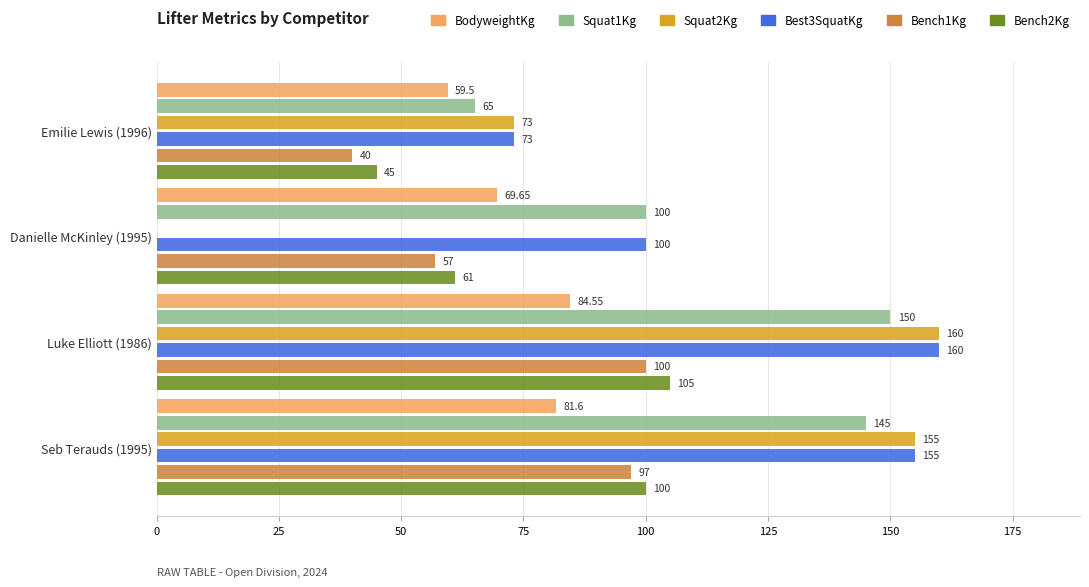

Which series has the largest total across all categories?

Best3SquatKg